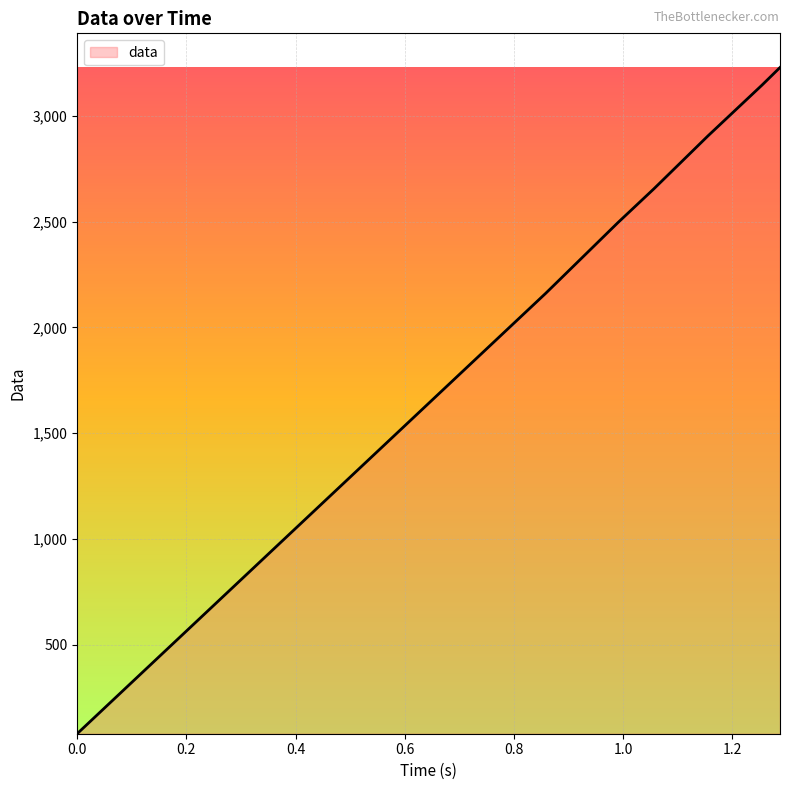

How many values are below 1681?

20